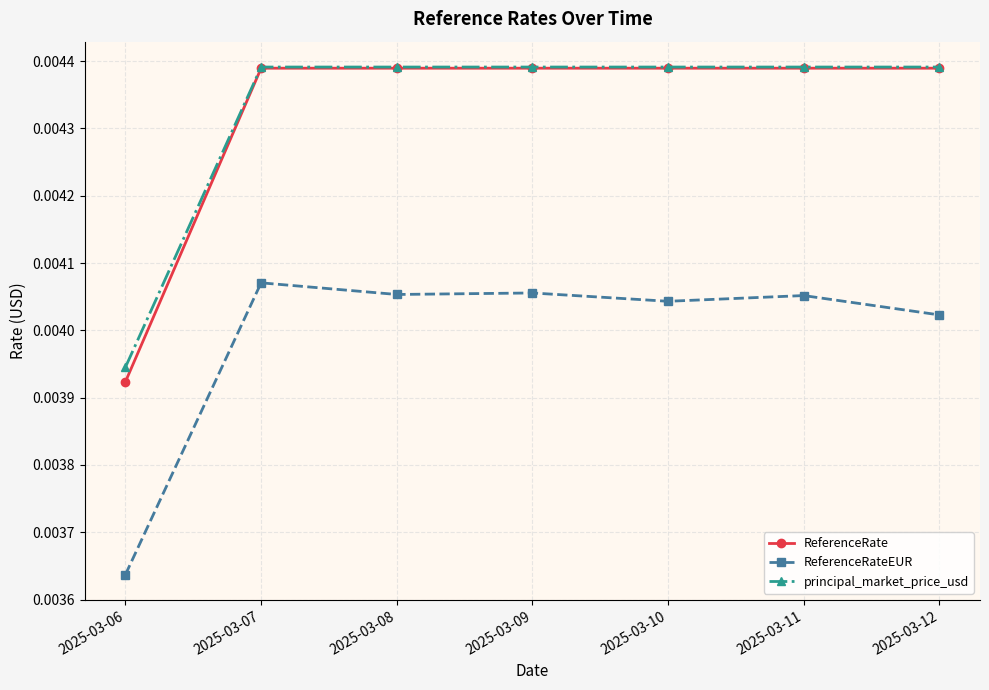

Which series has the largest range (max minus min)?

ReferenceRate